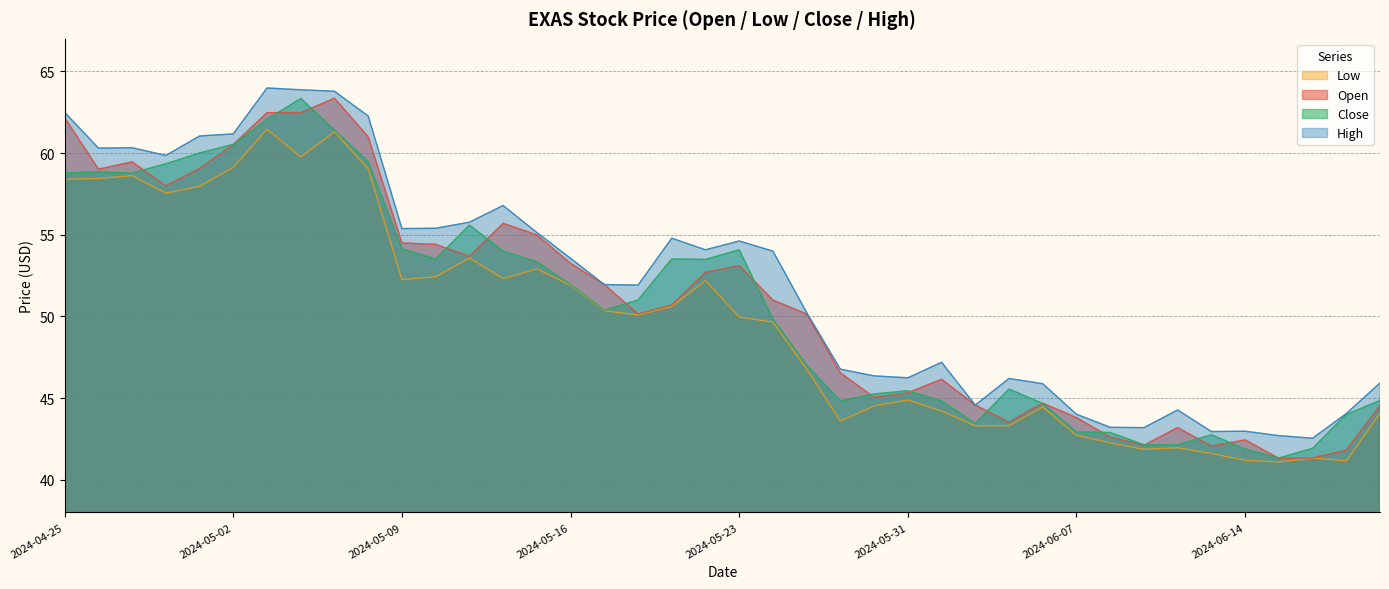

What is the average value of the High series?

52.0